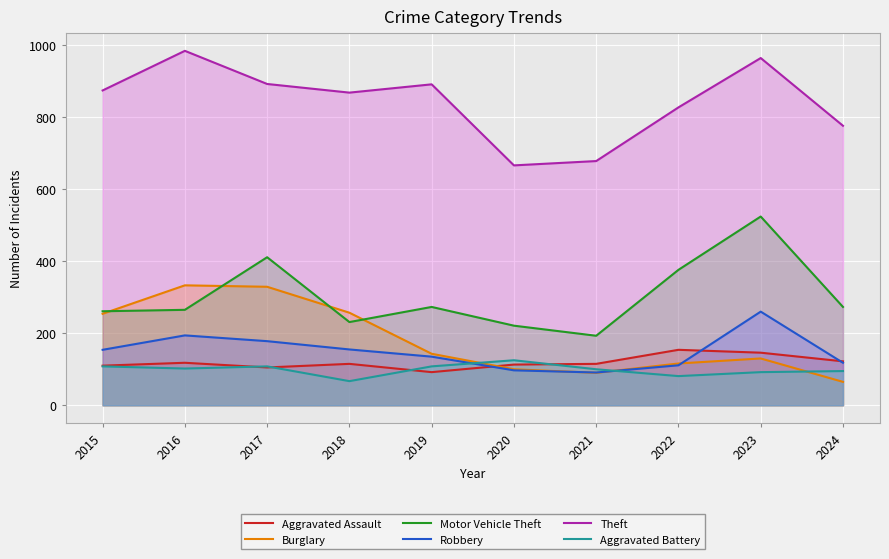

The value of Theft at 2023 is 1327. True or false?

False